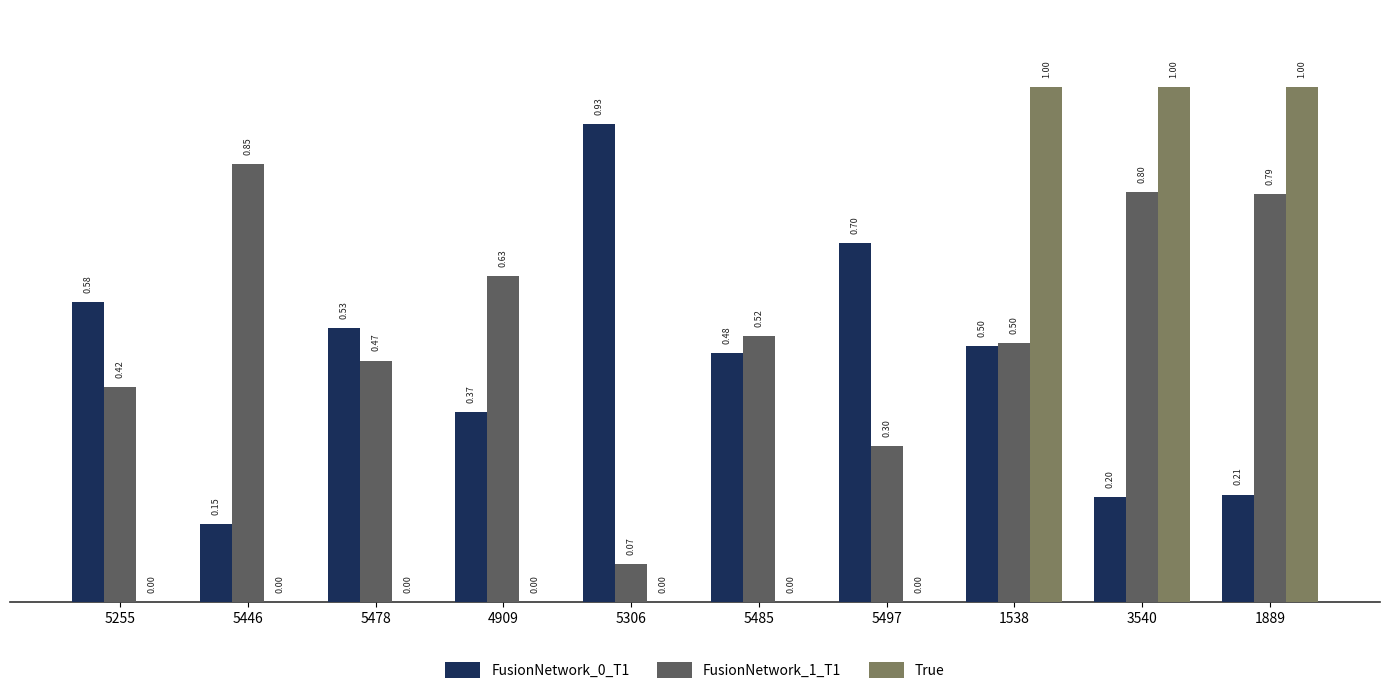

What is the maximum value shown in the chart?

1.0